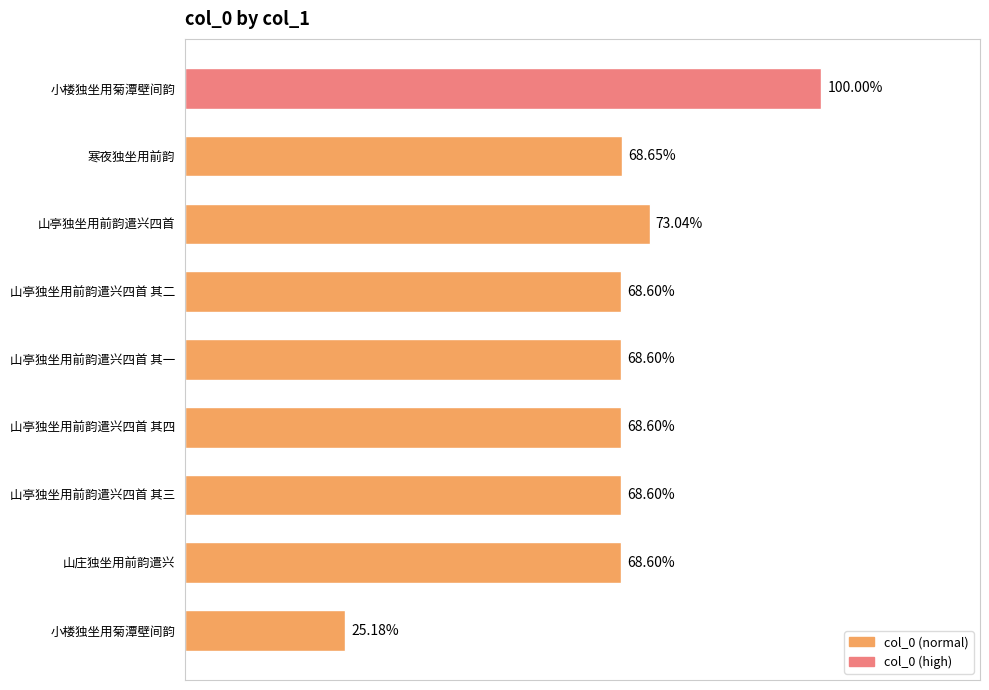

Does the chart contain any negative values?

No